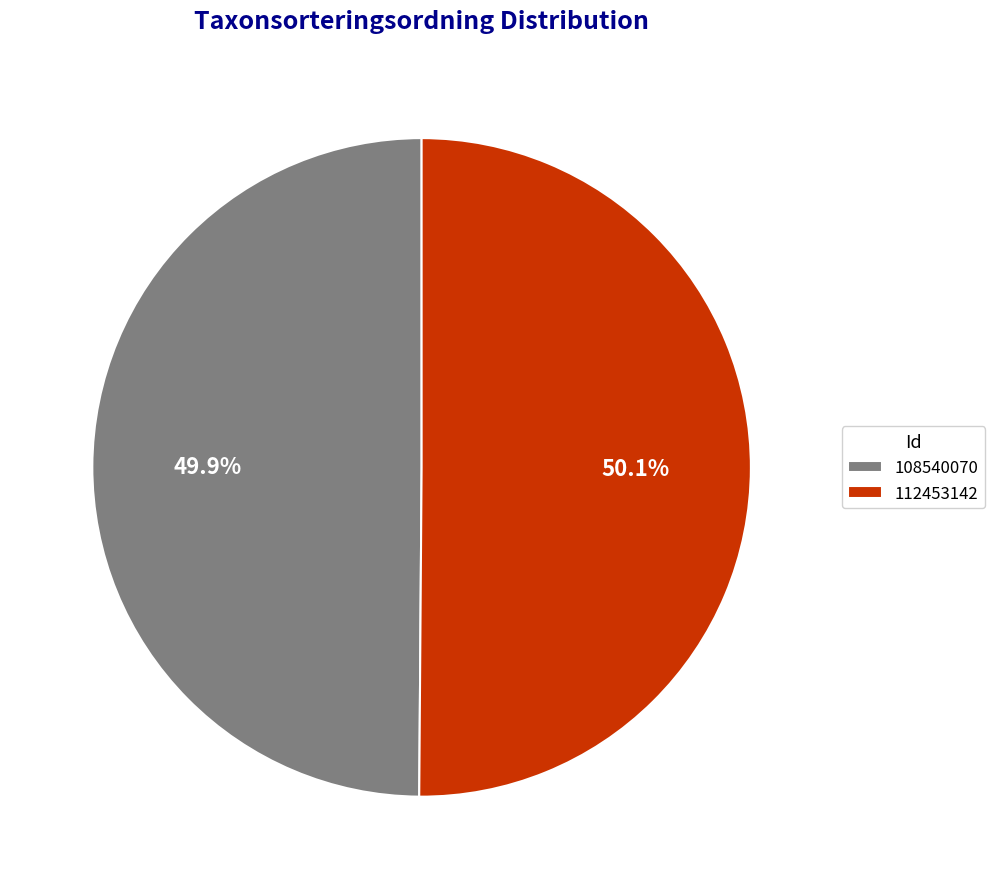

How many slices are in this pie chart?

2